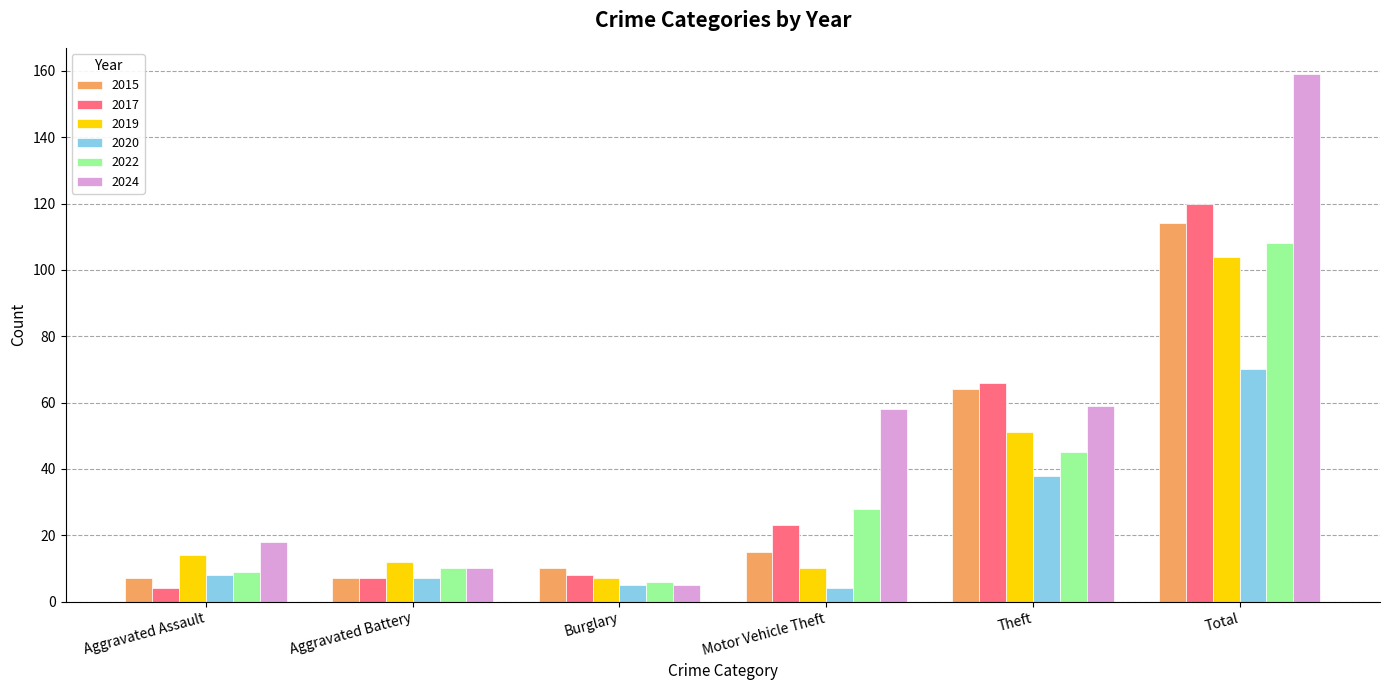

What are all the series names shown in the legend?

2015, 2017, 2019, 2020, 2022, 2024